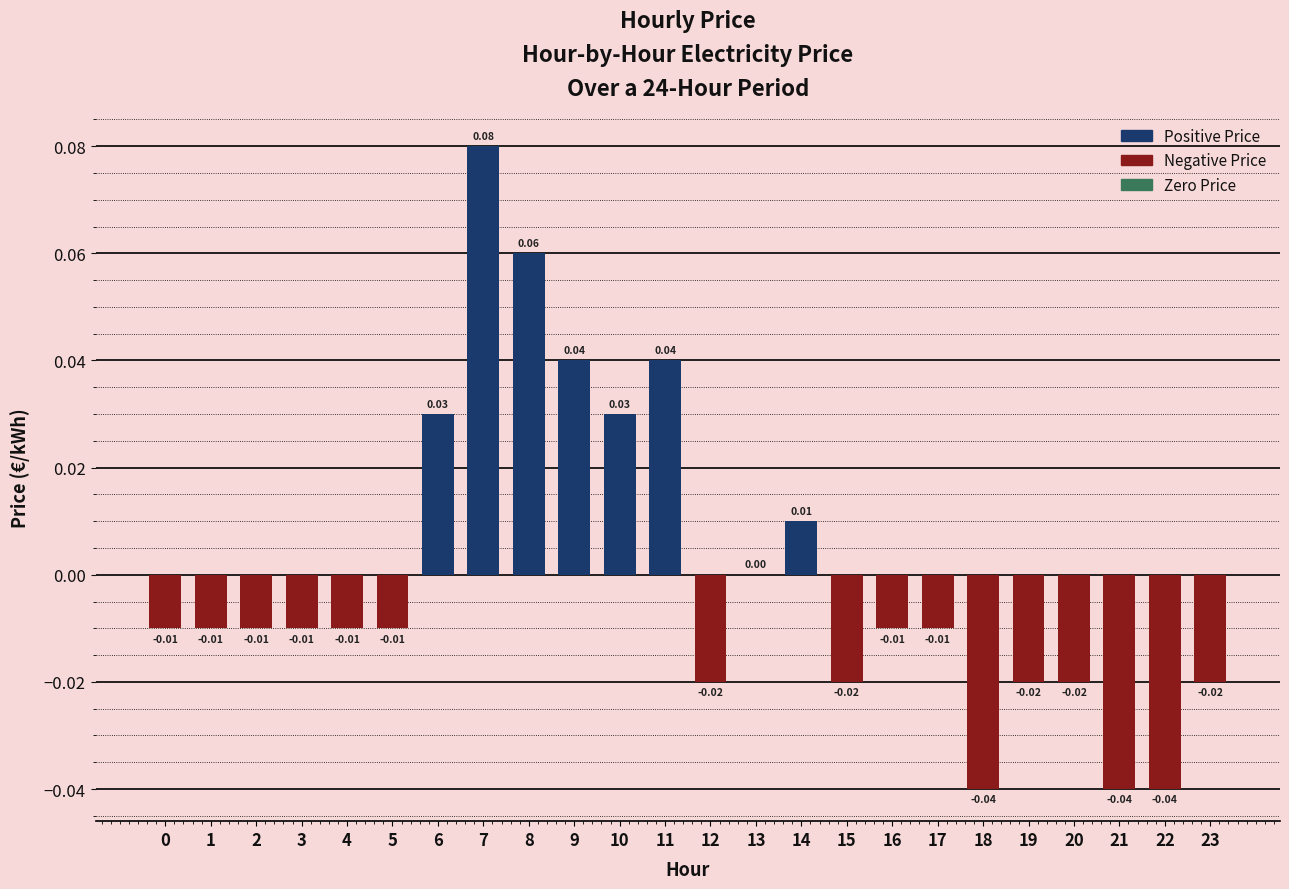

Which has a higher value, 11 or 6?

11